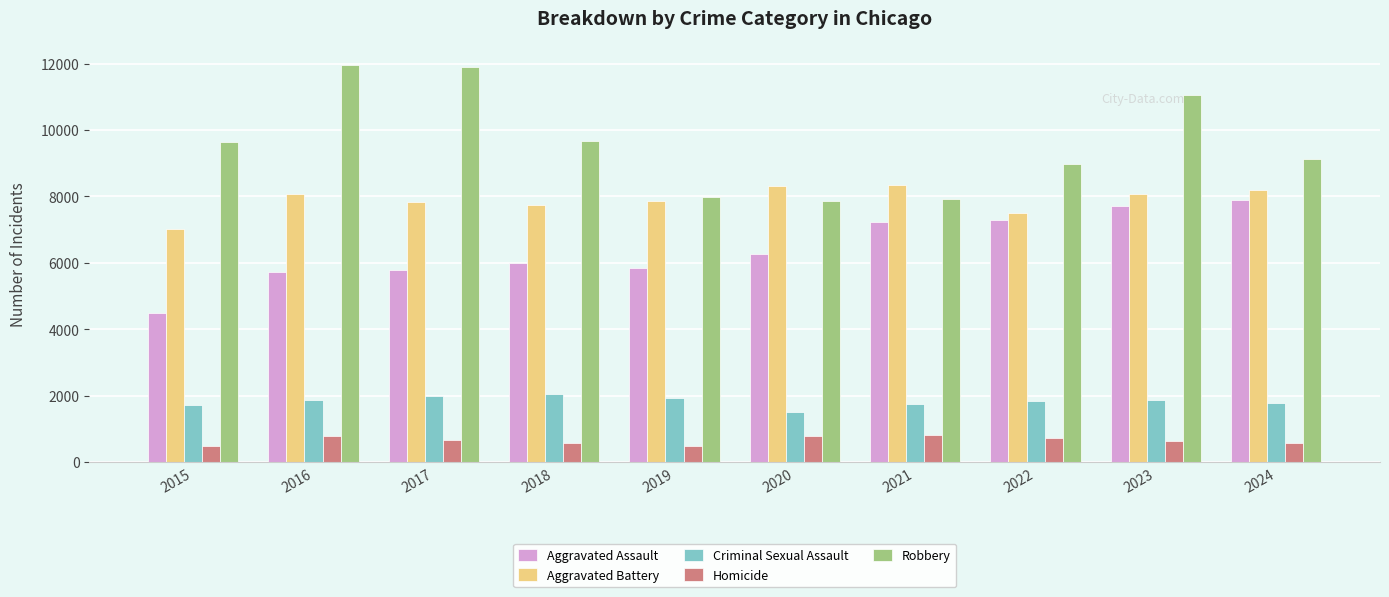

What is the minimum value shown in the chart?

496